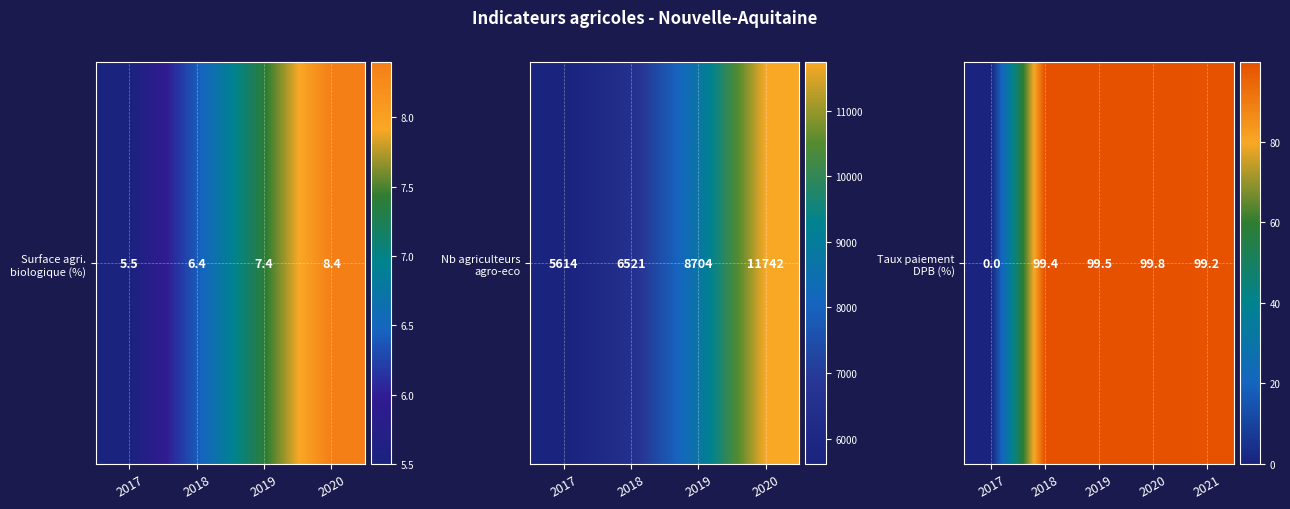

What value does the data have at 2020?

99.8